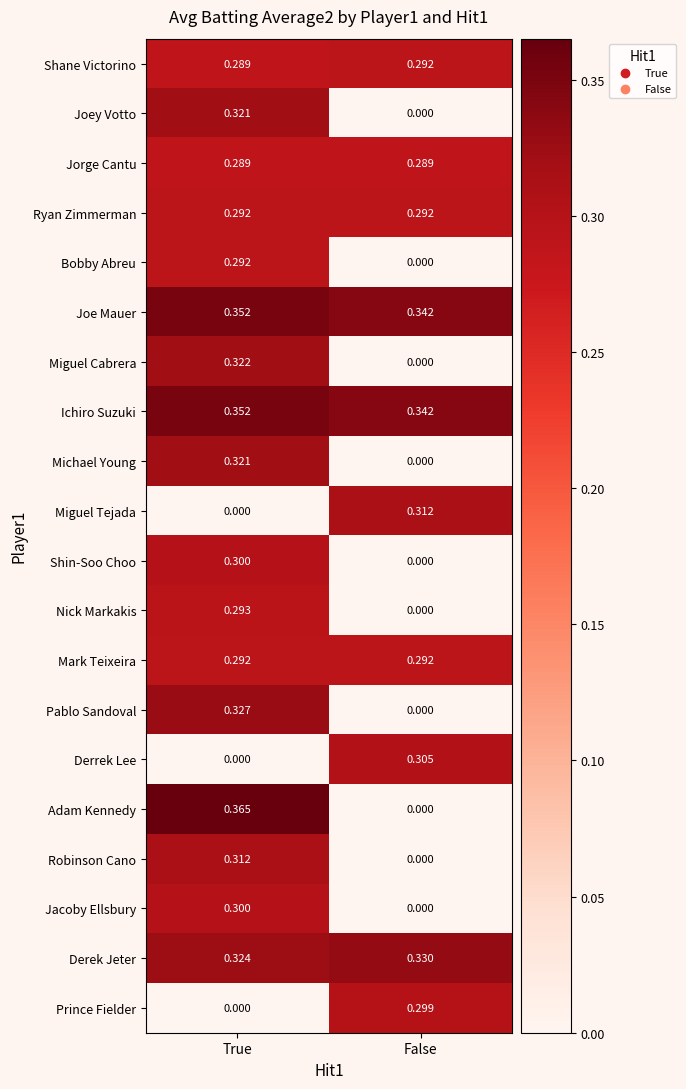

What is the total value across all series at True?

5.3